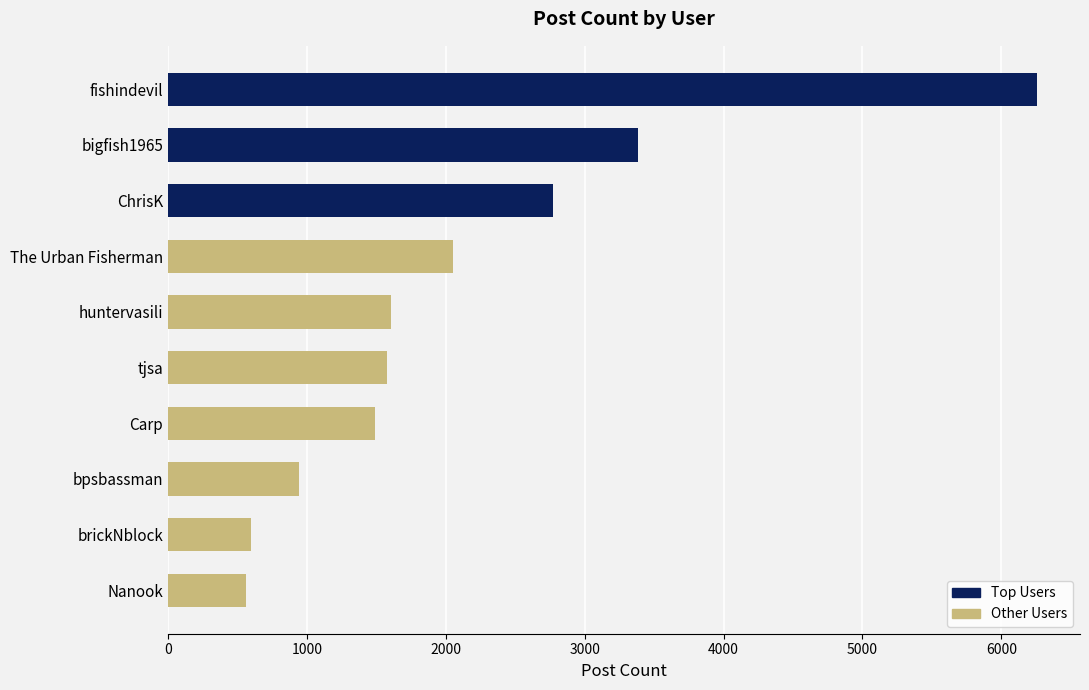

What value does the data have at ChrisK, to the nearest 10?

2770